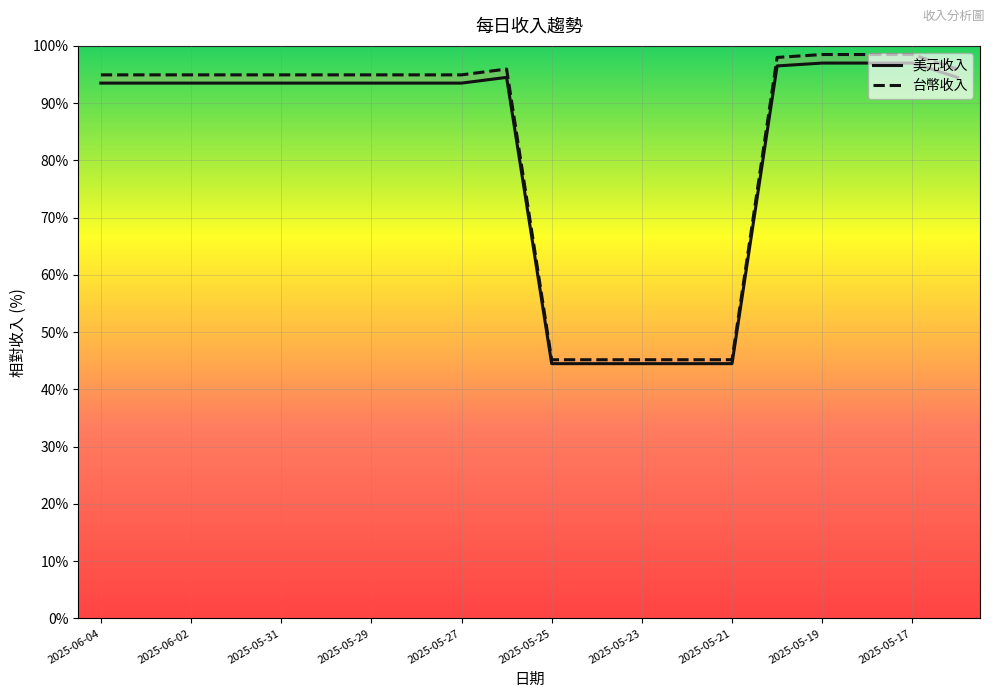

True or false: 美元收入 and 台幣收入 cross at least once.

False